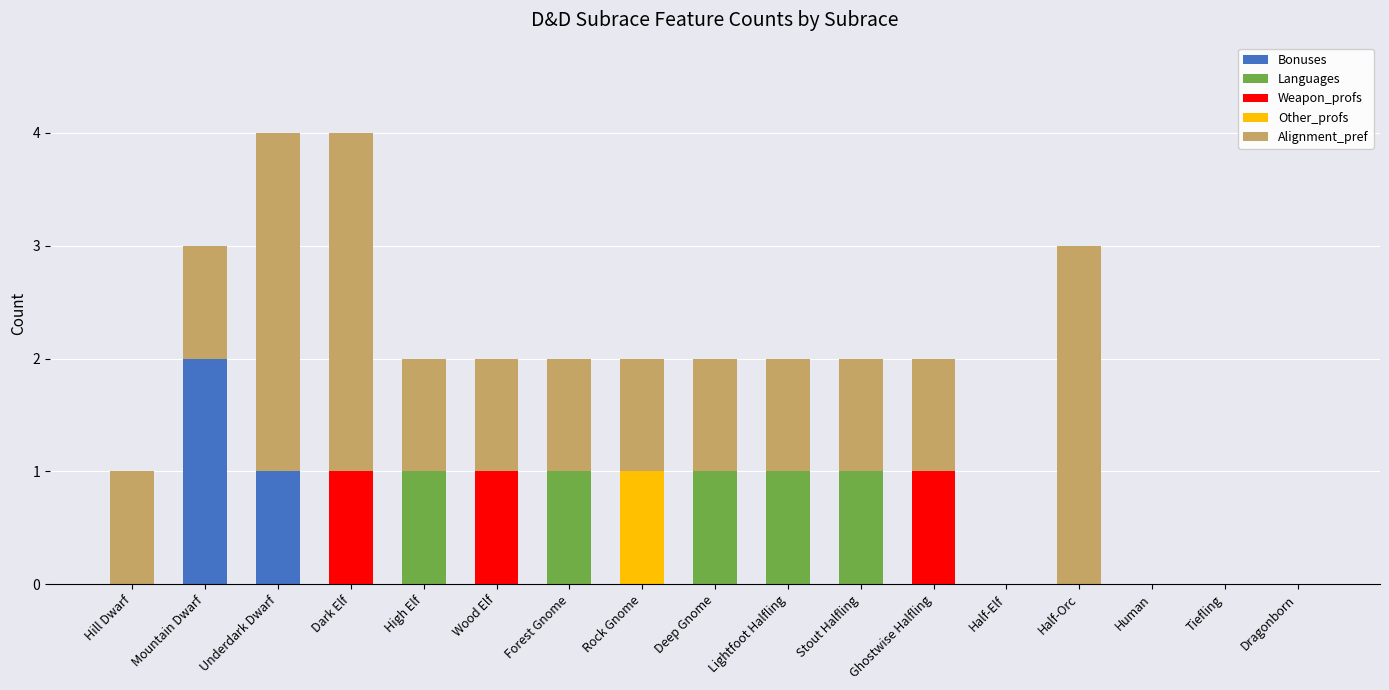

Which category has the highest value in the Bonuses series?

Mountain Dwarf